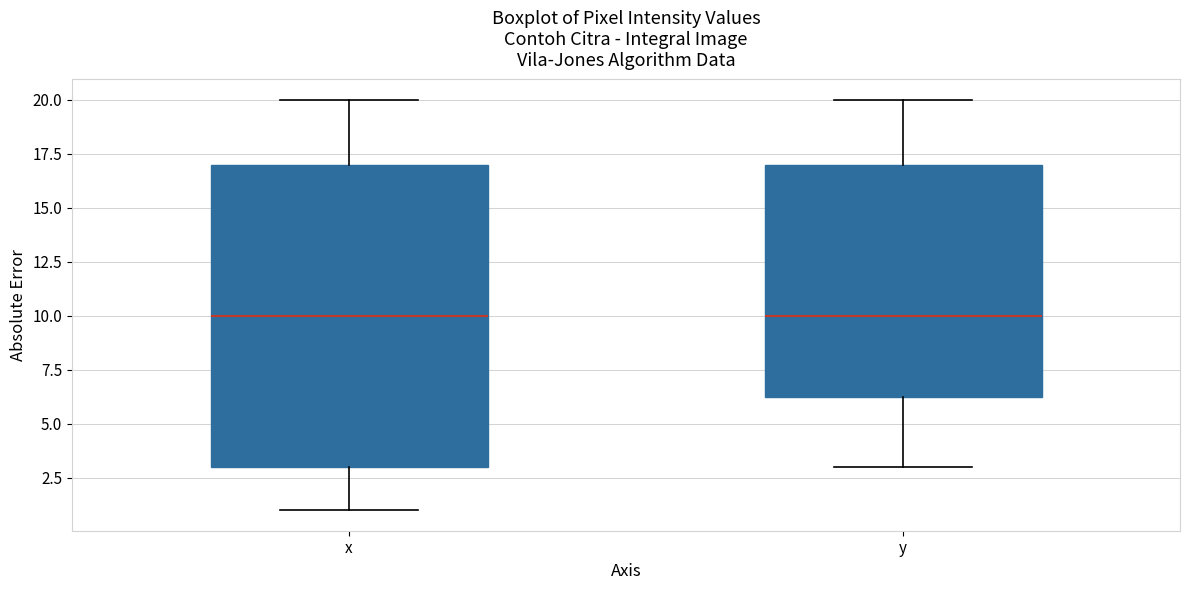

Comparing the boxes themselves (not the whiskers), which one is the tallest?

x